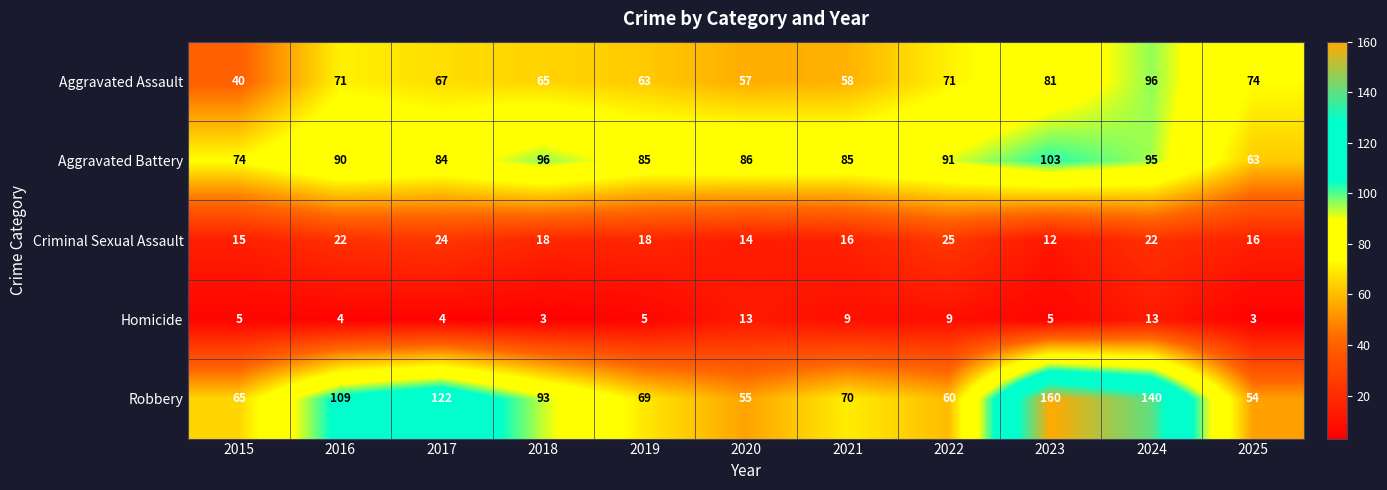

What is the average value of the Homicide series?

7